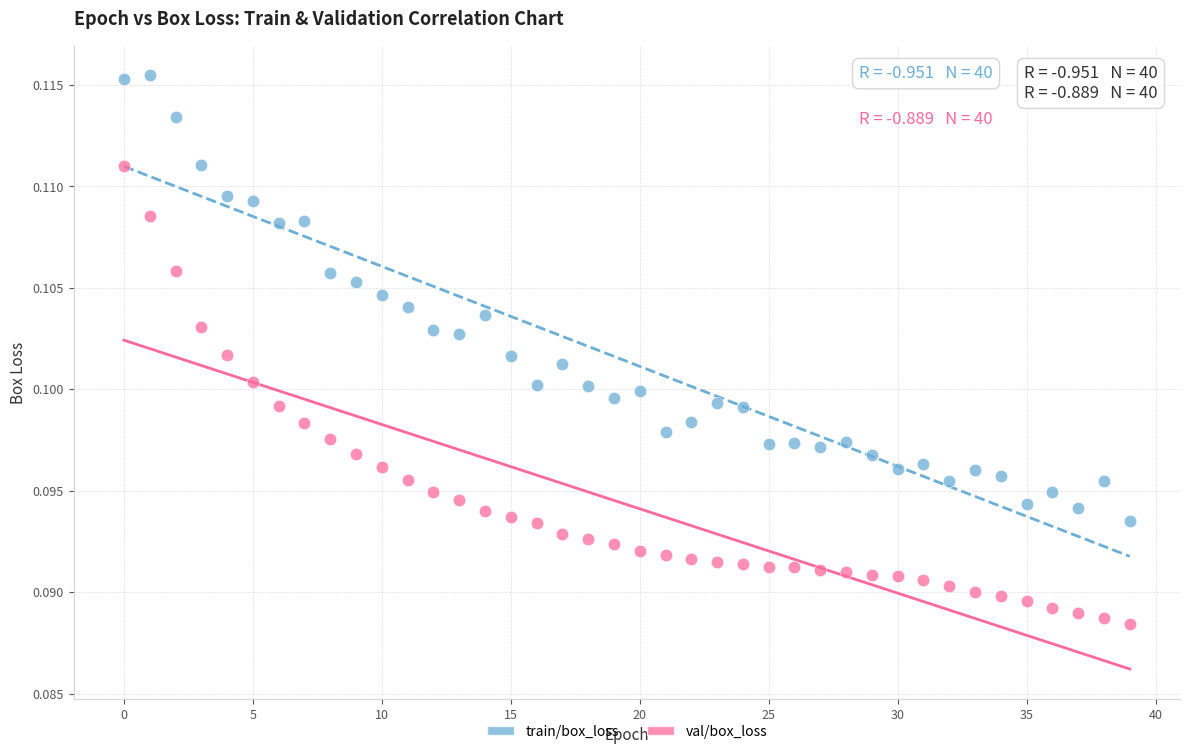

Which series has the largest Y range (max minus min)?

val/box_loss